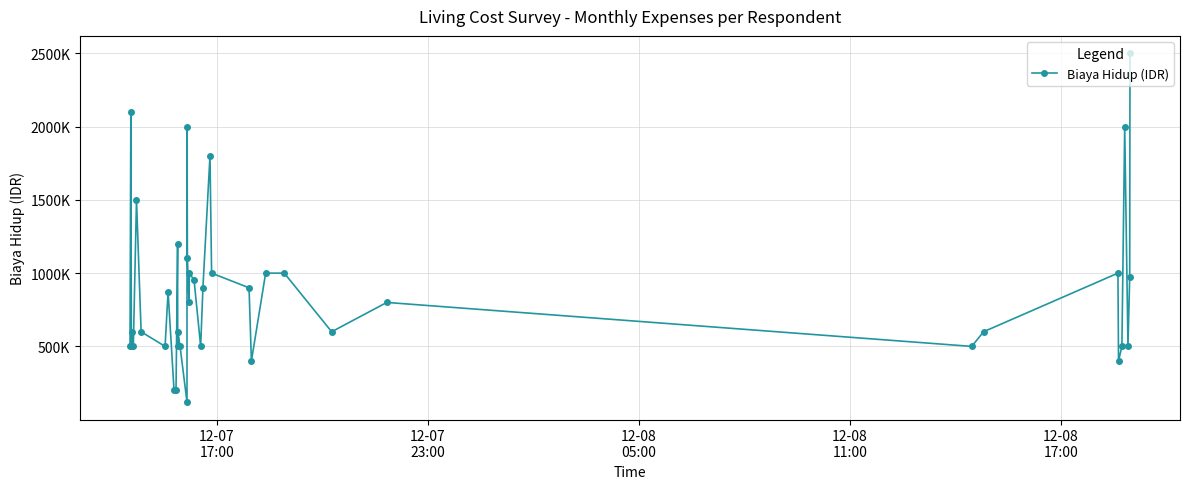

Reading left to right, extract all data points from this chart.

500000	2100000	500000	600000	500000	1500000	600000	500000	874000	200000	200000	1200000	500000	600000	500000	120000	2000000	1100000	800000	1000000	952000	500000	900000	1800000	1000000	900000	400000	1000000	1000000	600000	800000	500000	600000	1000000	400000	500000	2000000	500000	975000	2500000